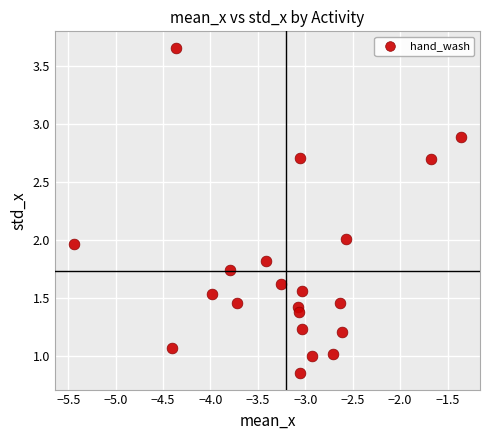

What is the range of X values (max minus min)?

4.1